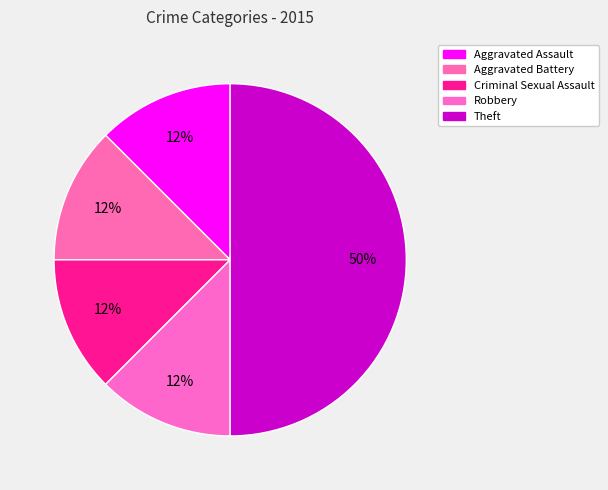

To the nearest percent, what is the difference between the Aggravated Battery and Theft slice percentages?

38%